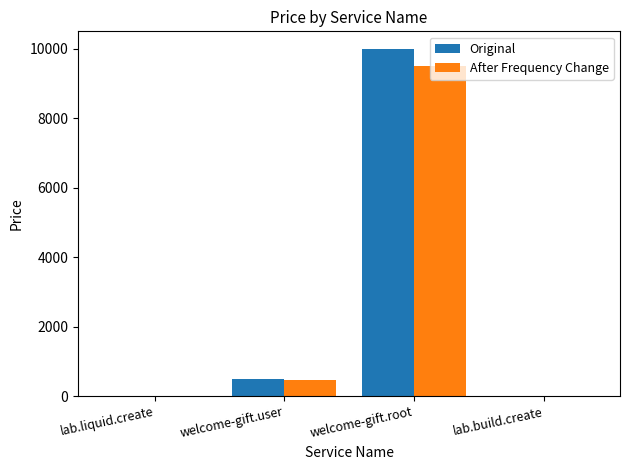

How many groups of bars are there?

4